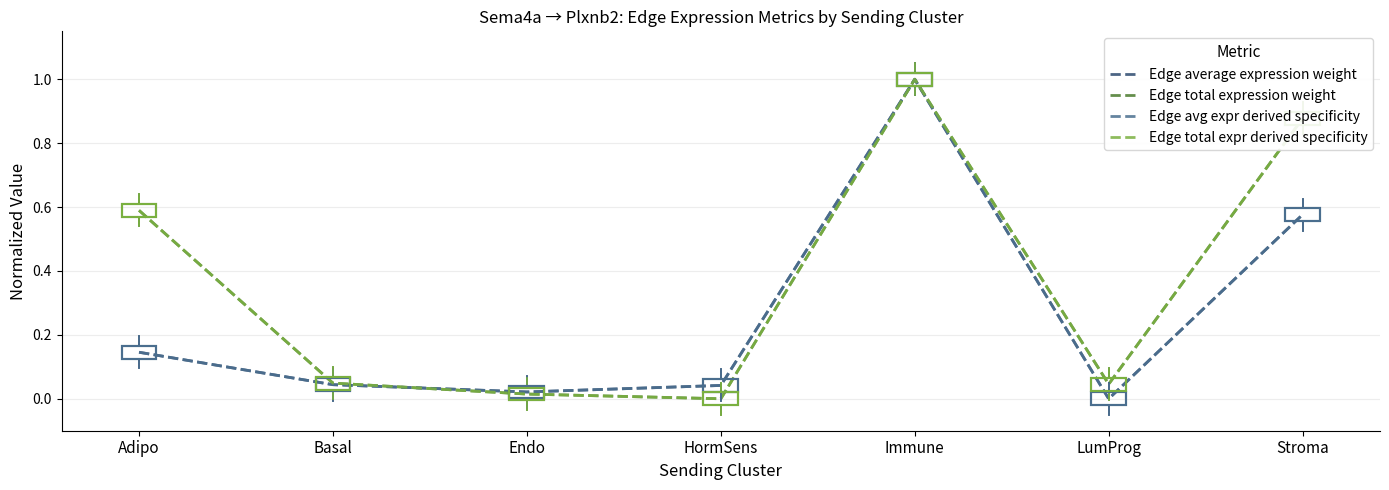

Is this an area chart (filled region under the line)?

No